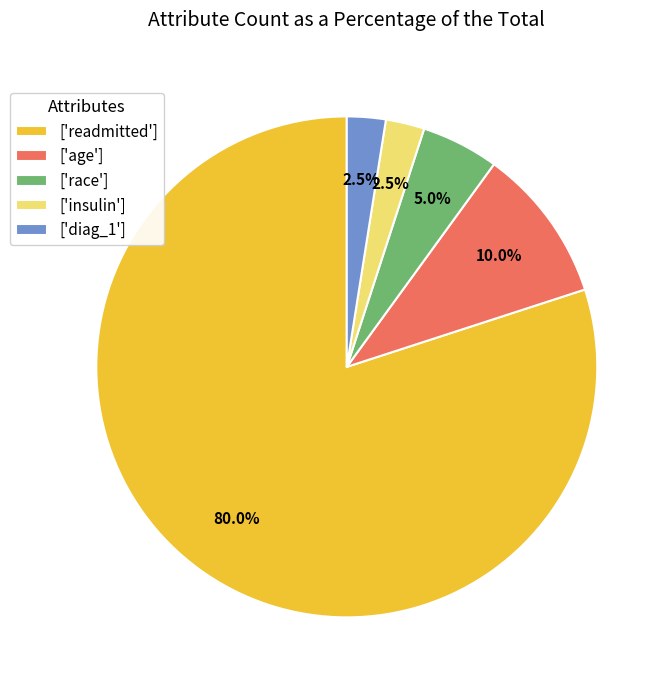

What is the ratio of the value at ['age'] to the value at ['race']?

2.0